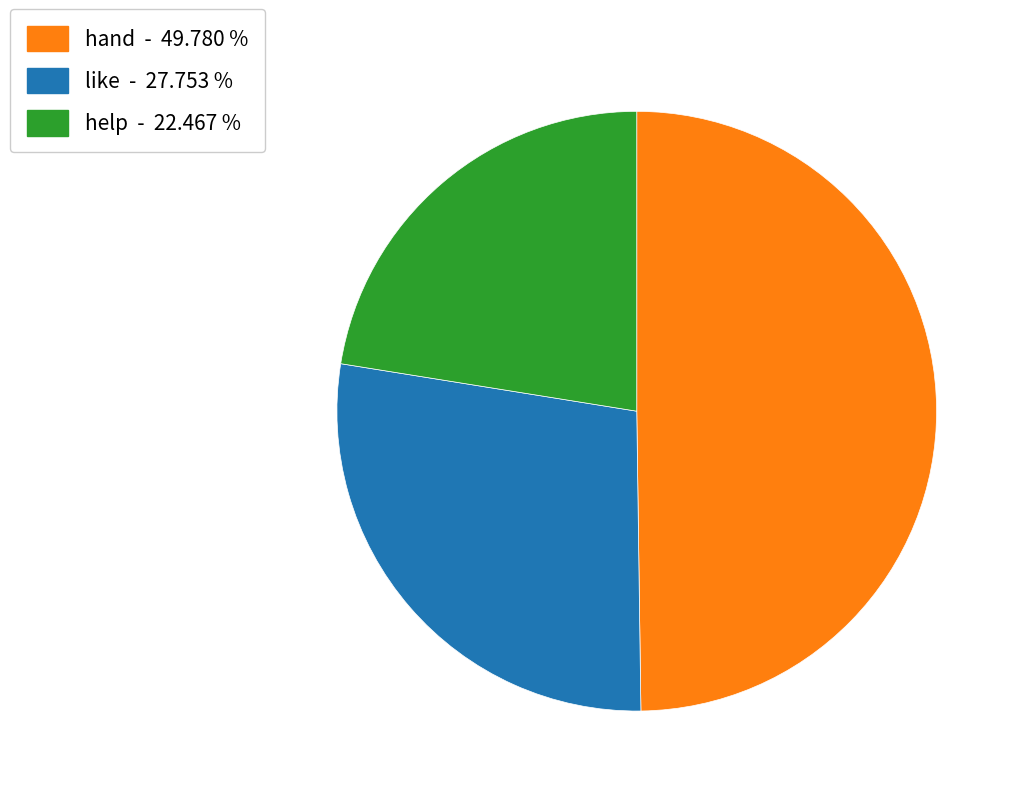

Combined, do like - 27.753 % and hand - 49.780 % account for over 50%?

Yes